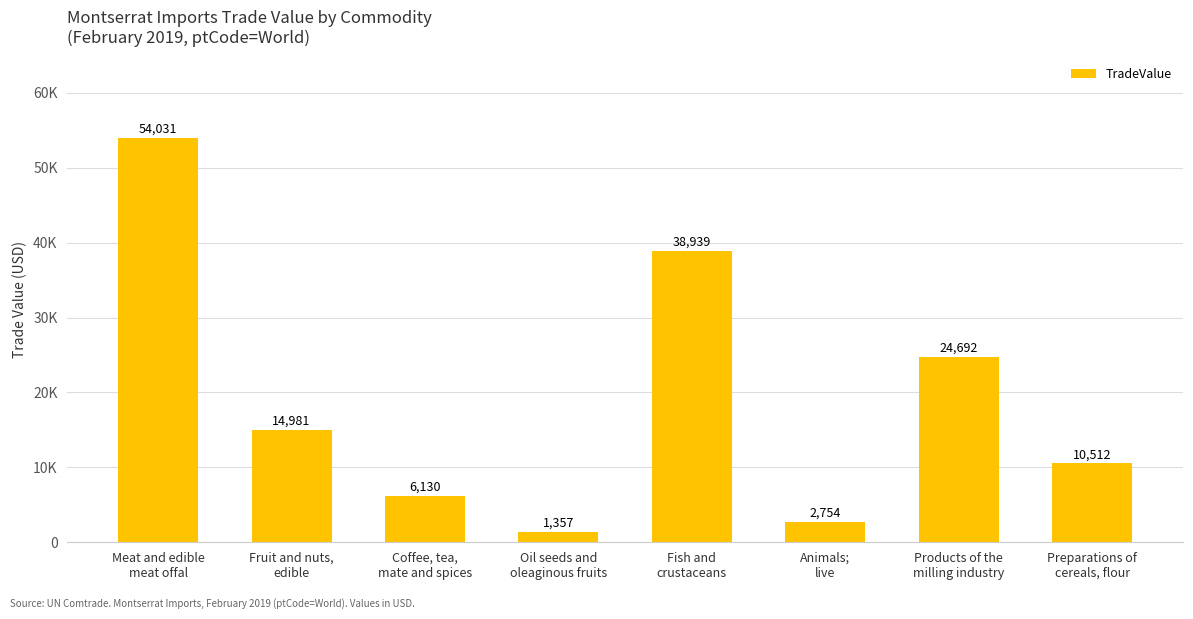

Rank the categories by value from lowest to highest.

Oil seeds and
oleaginous fruits, Animals;
live, Coffee, tea,
mate and spices, Preparations of
cereals, flour, Fruit and nuts,
edible, Products of the
milling industry, Fish and
crustaceans, Meat and edible
meat offal